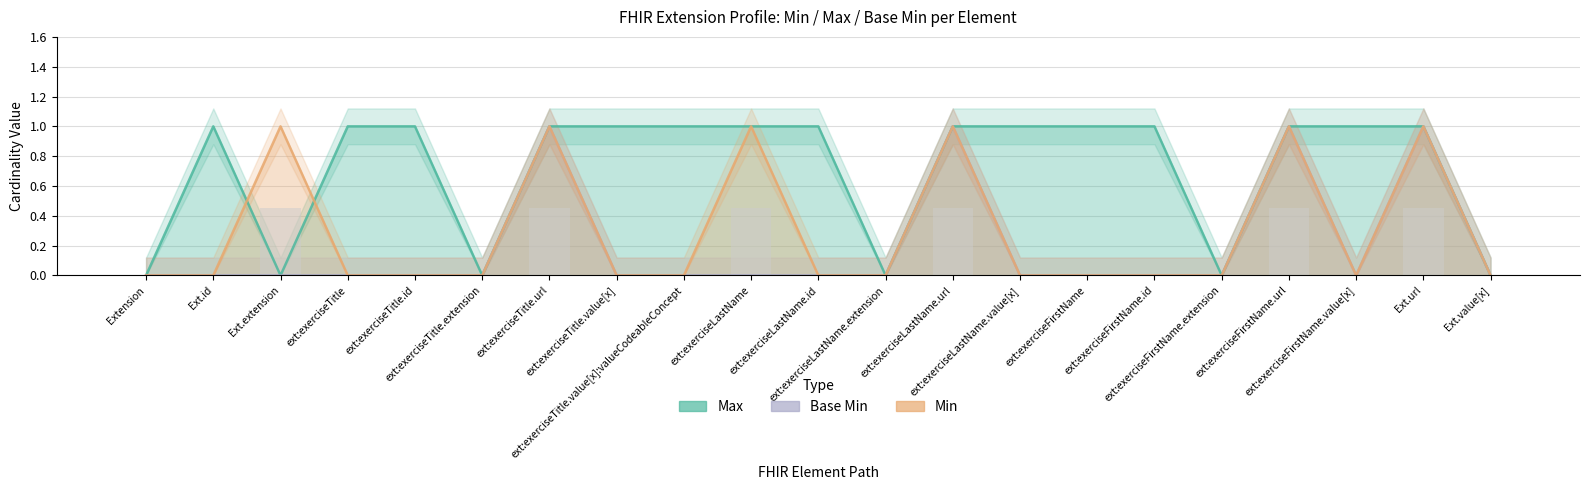

Which series changed the most between ext:exerciseTitle.id and ext:exerciseLastName.value[x]?

Max